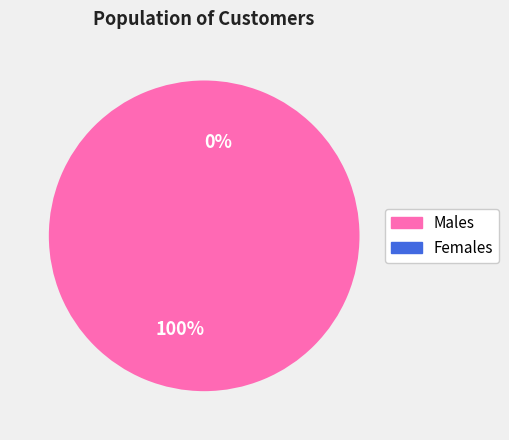

Which slice represents more than half of the pie?

M